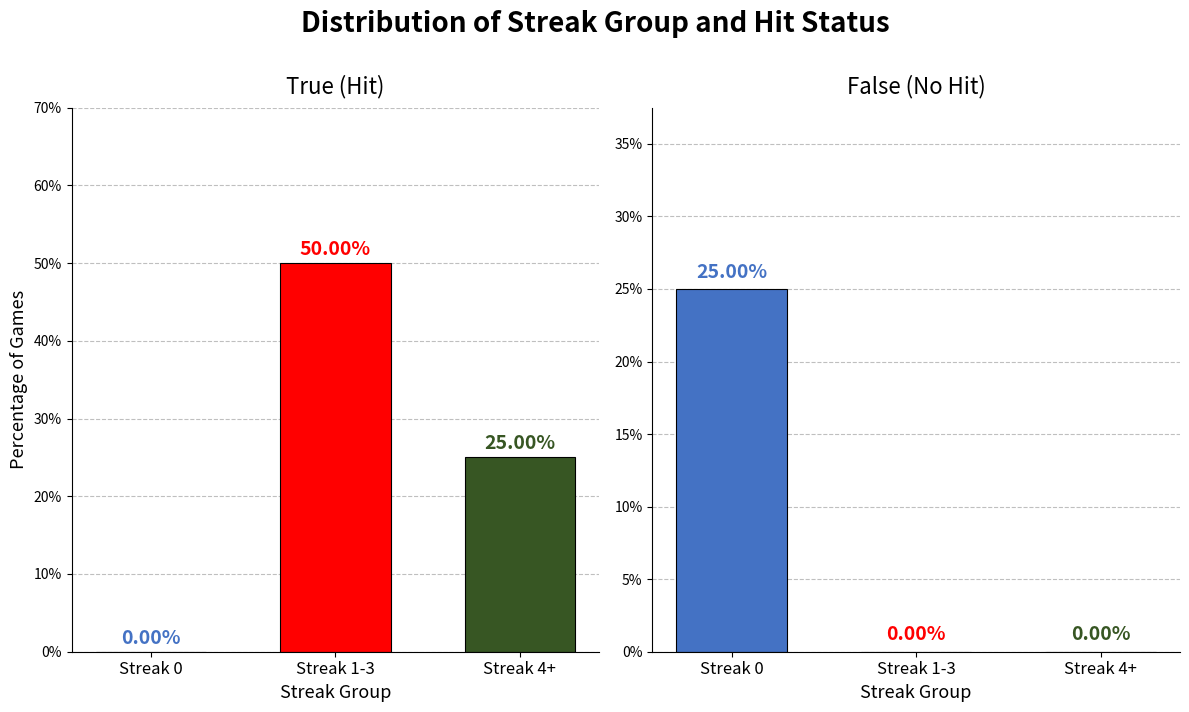

Reading left to right, what are all the values shown in this chart?

True (Hit): 0	50	25
False (No Hit): 25	0	0